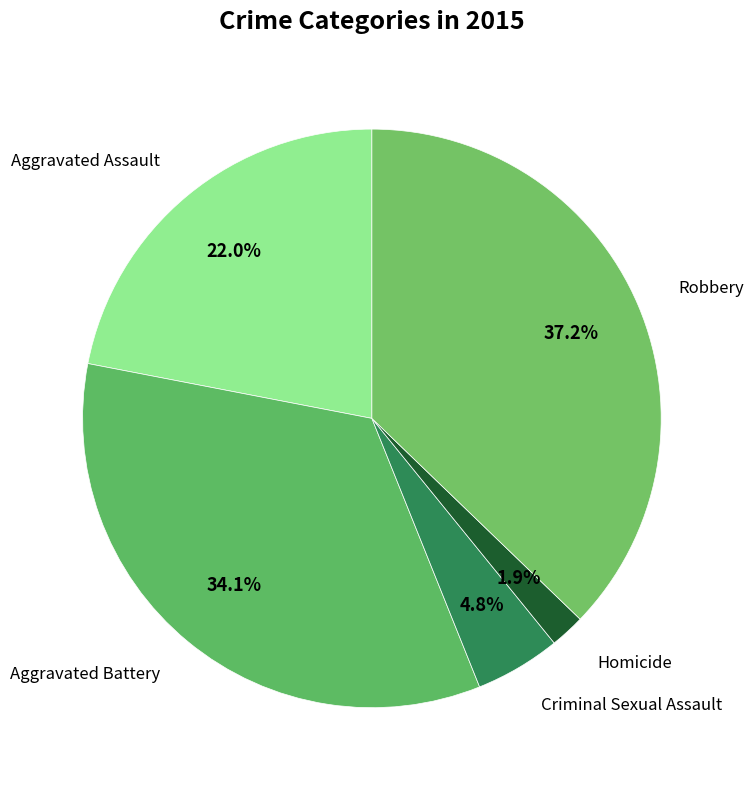

To the nearest percent, what is the difference between the largest and smallest slice percentages?

35%